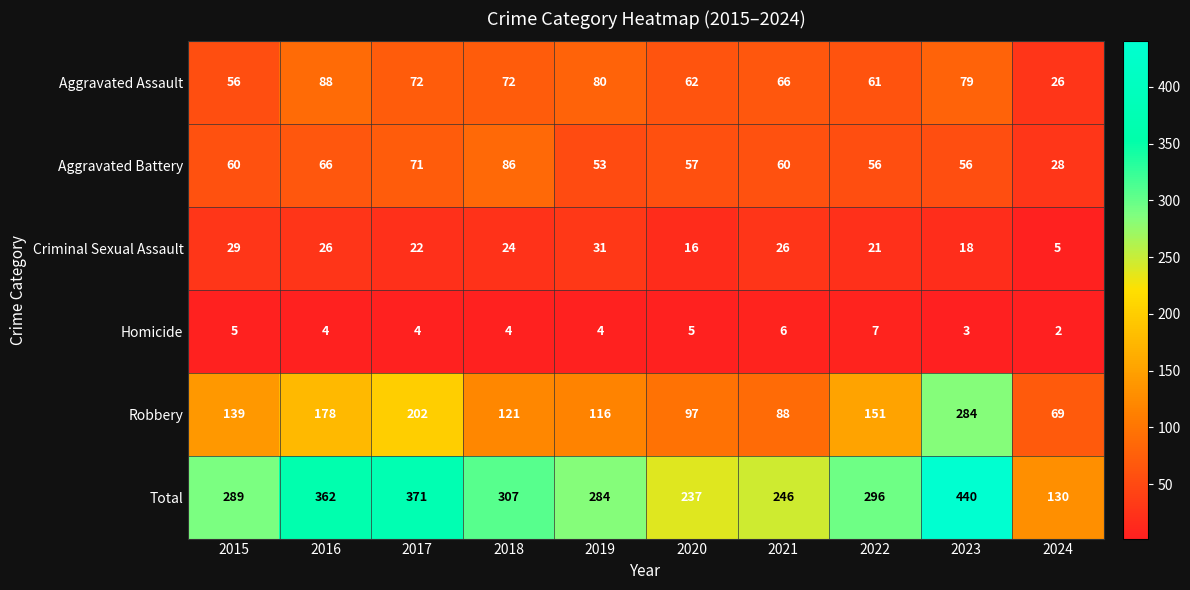

What is the greatest value displayed?

440